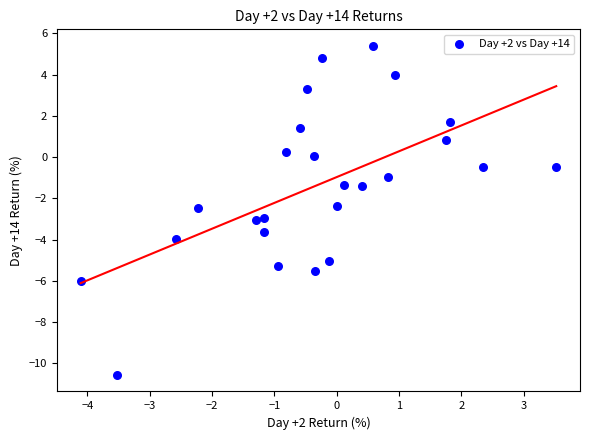

What is the range of Y values (max minus min)?

16.0